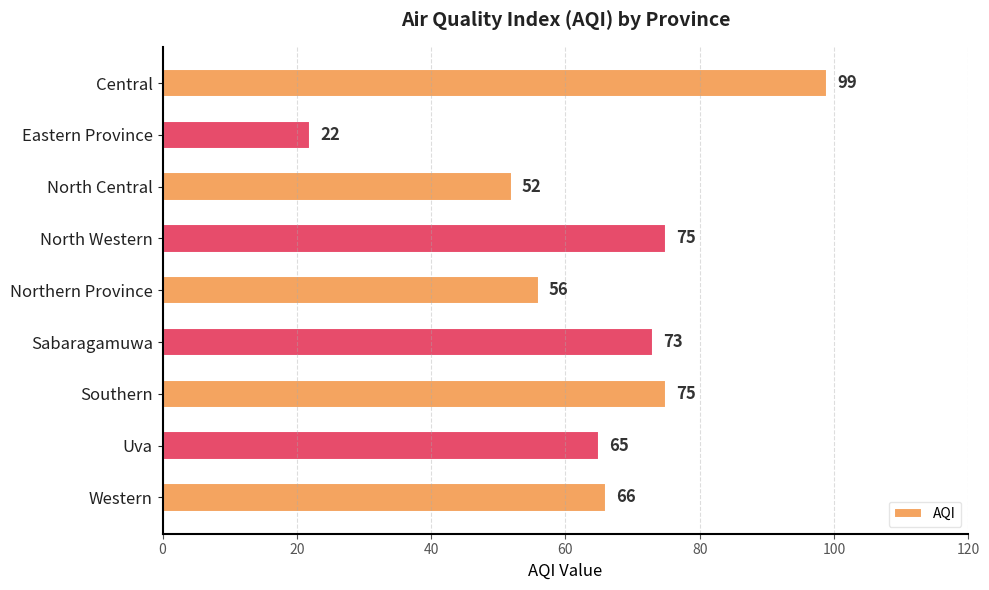

Reading top to bottom, what are all the values shown in this chart?

Central=99	Eastern Province=22	North Central=52	North Western=75	Northern Province=56	Sabaragamuwa=73	Southern=75	Uva=65	Western=66